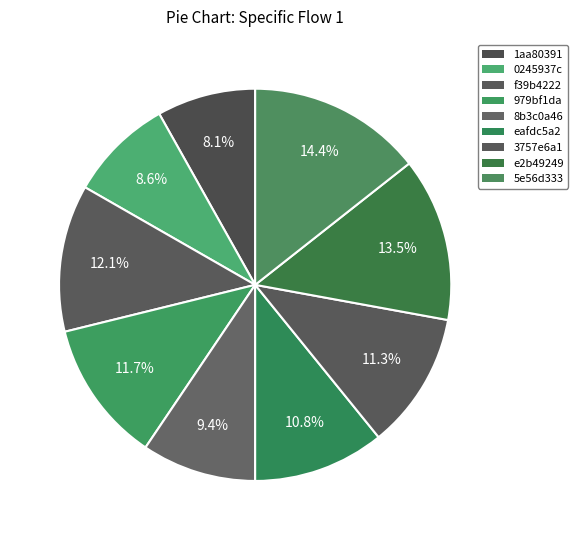

To the nearest percent, what portion does 3757e6a1 represent?

11%